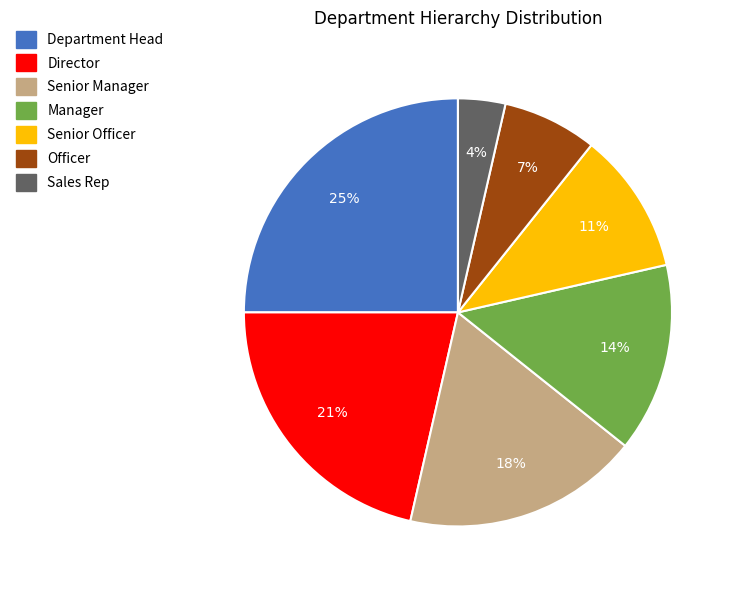

What is the ratio of the value at Senior Officer to the value at Director?

0.5